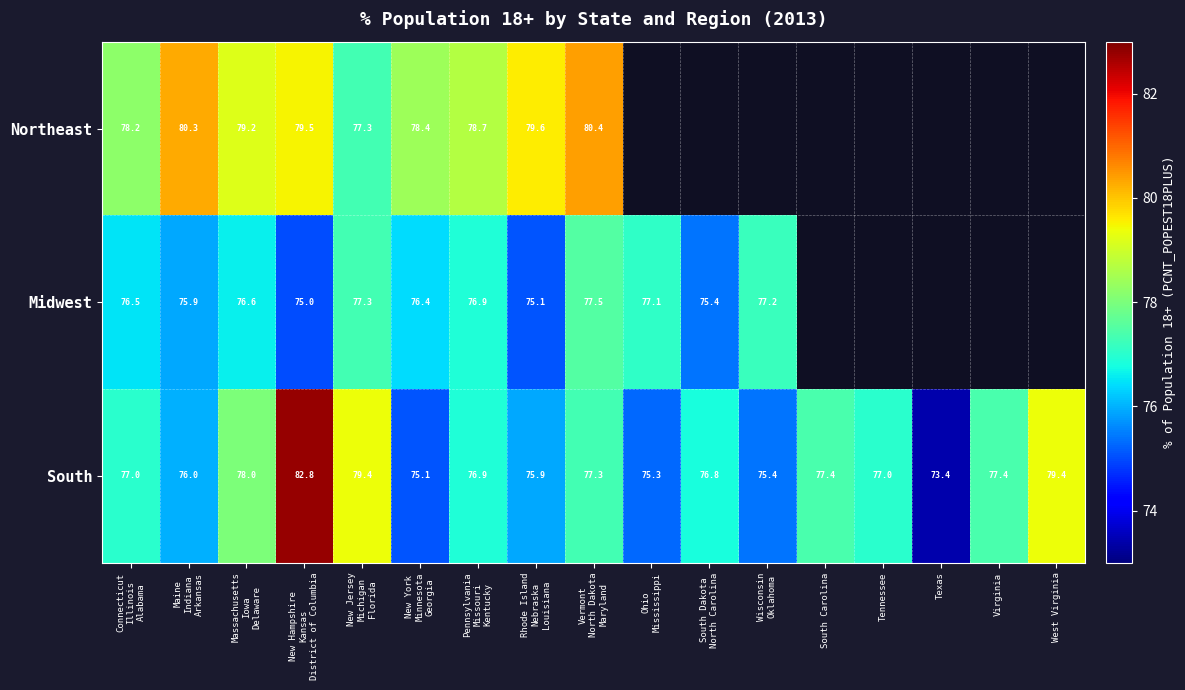

True or false: South has a value of 20.3 at Virginia.

False